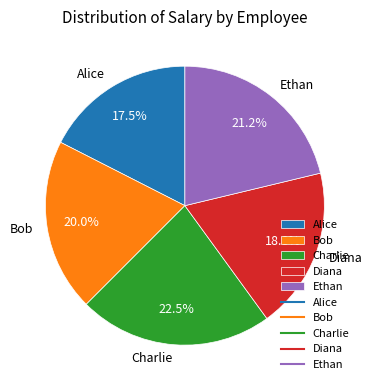

What portion of the pie excludes Bob?

80.0%